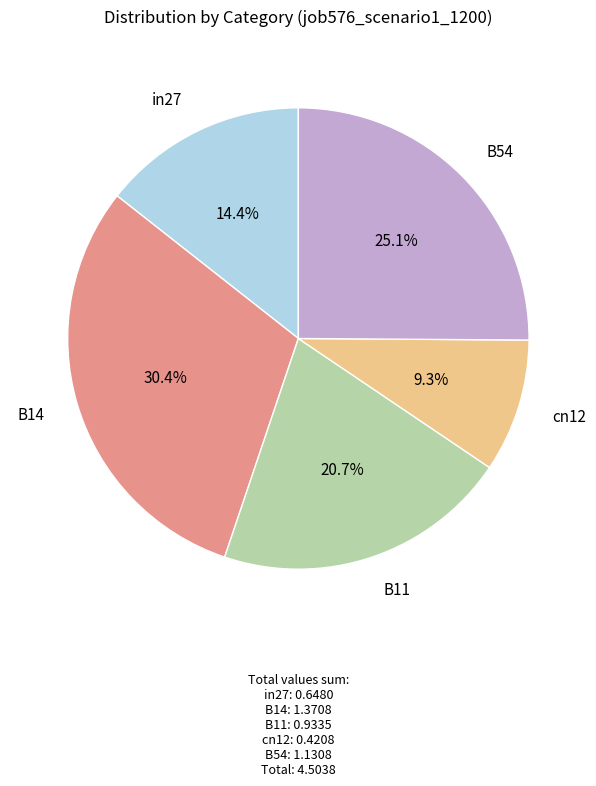

Is there a majority slice in this chart?

No